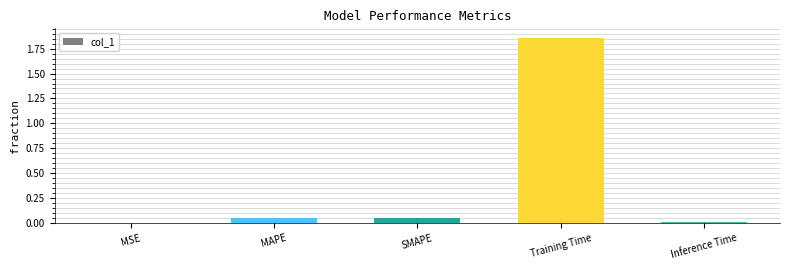

Which has a higher value, Training Time or MSE?

Training Time